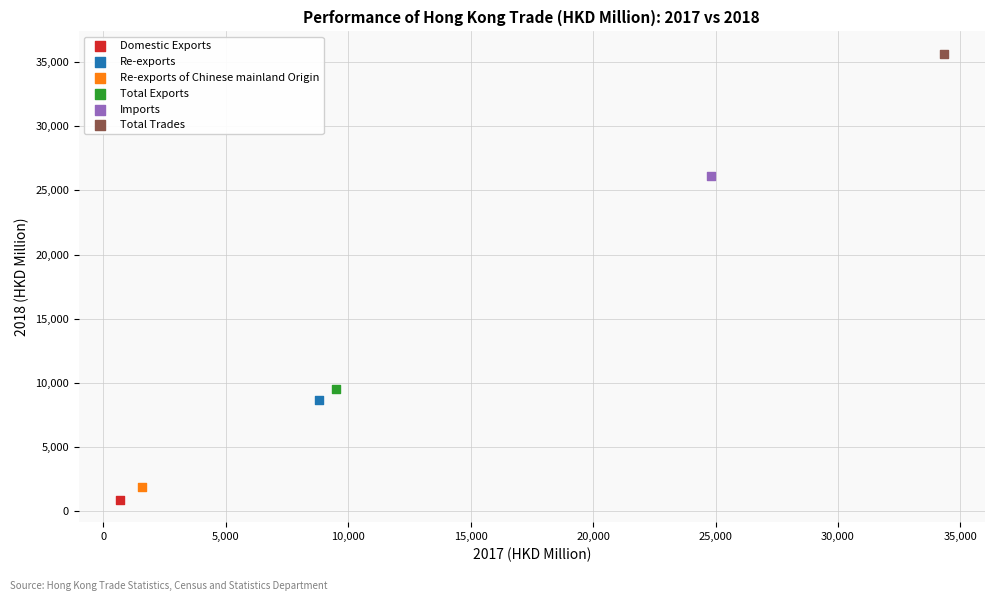

Which series reaches the maximum Y coordinate?

Total Trades